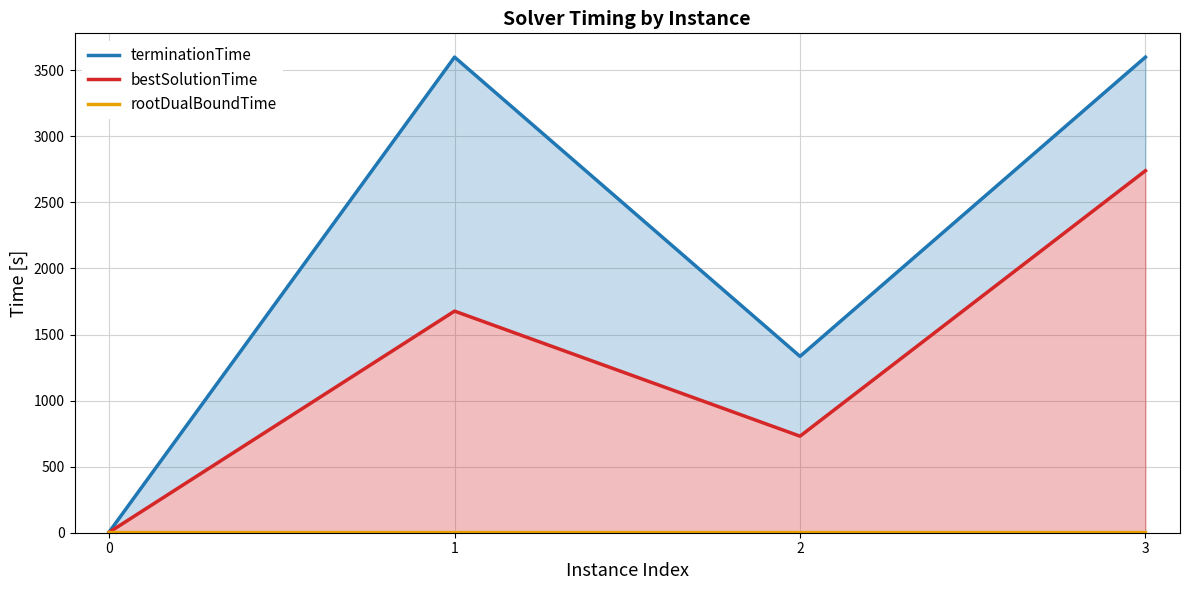

Reading right to left, list all the values displayed in this chart.

terminationTime: 3600.0	1334.9	3600.0	4.7
bestSolutionTime: 2740.3	730.8	1677.5	3.2
rootDualBoundTime: 0.9	0.9	1.0	1.1